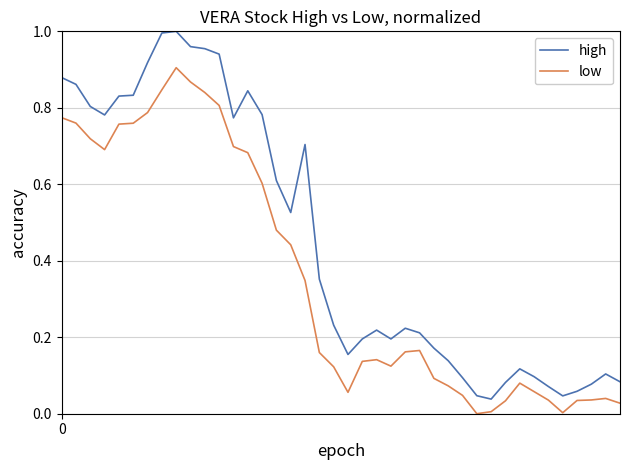

Which series has the largest total across all categories?

high